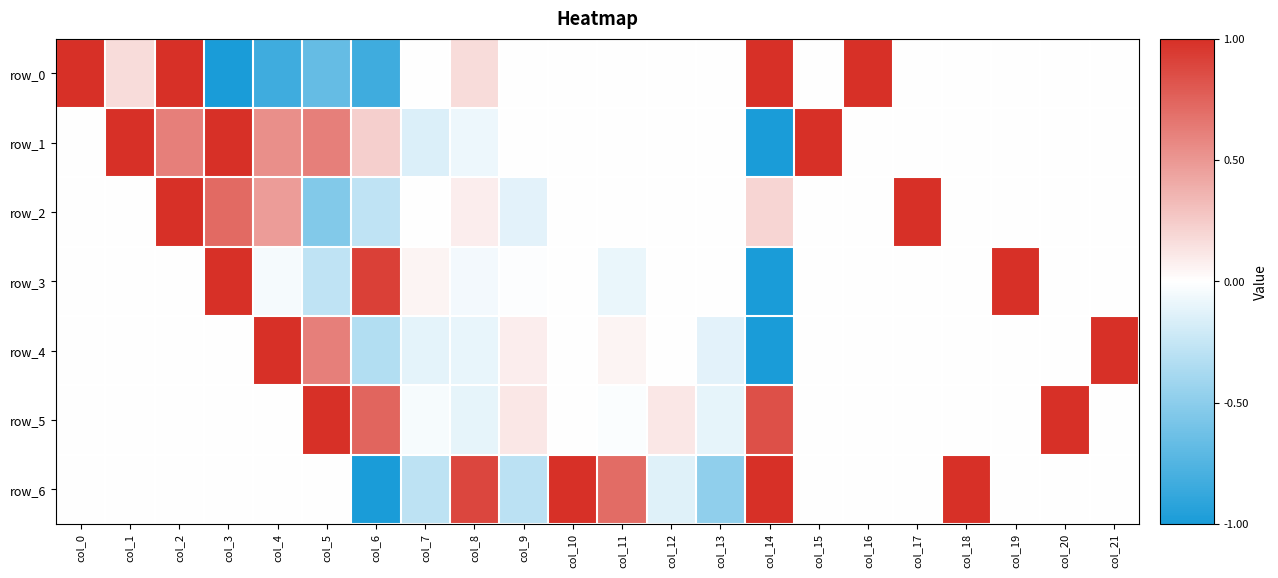

Between col_19 and col_2, which is larger?

col_2